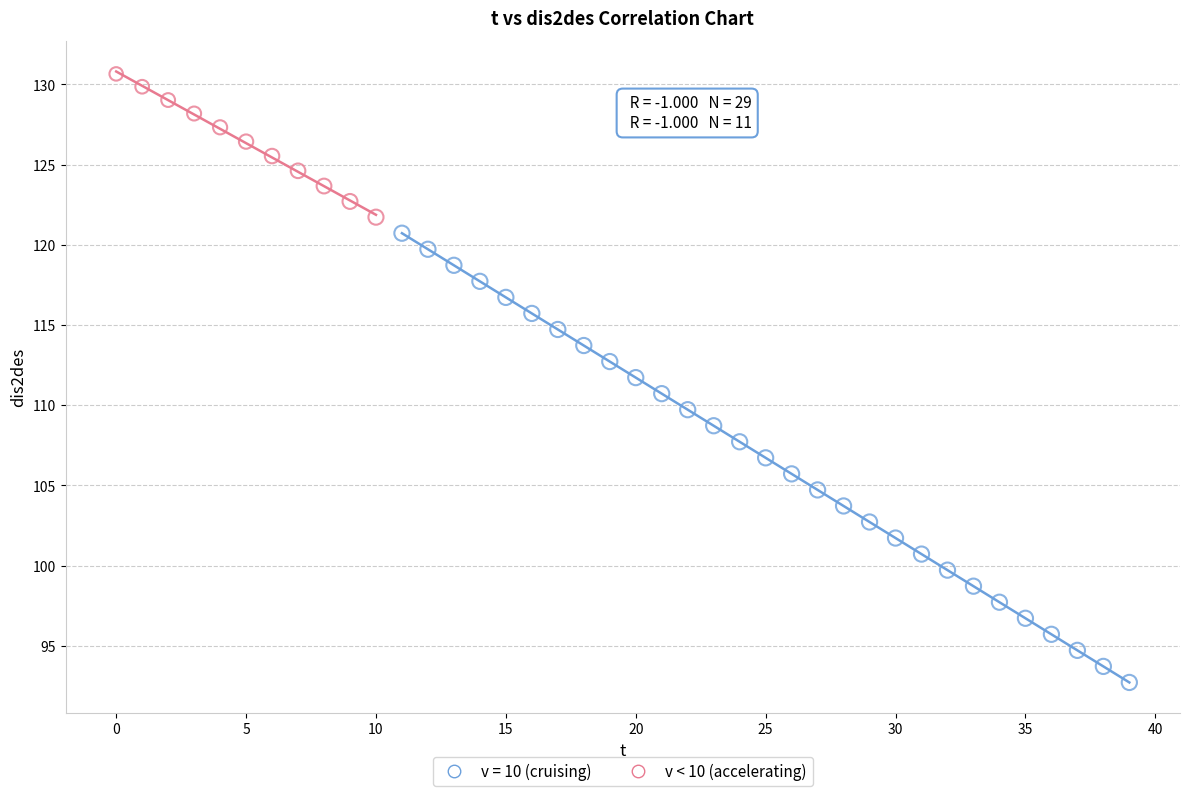

Which series contains the highest Y value?

v < 10 (accelerating)